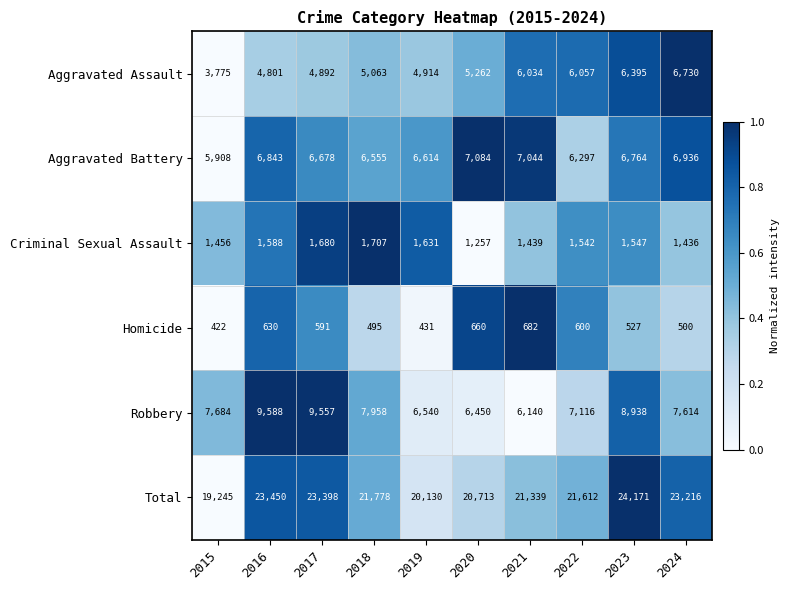

Is it true that Homicide equals 630 at 2016?

True